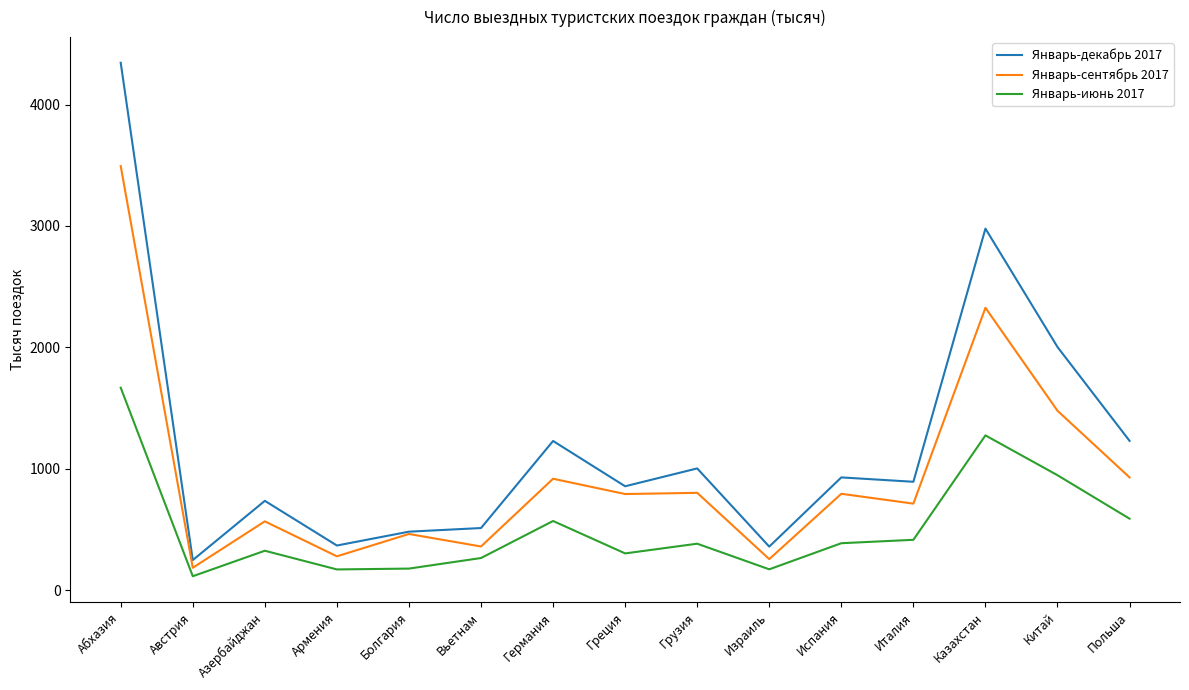

Which category has the lowest value across all series?

Австрия